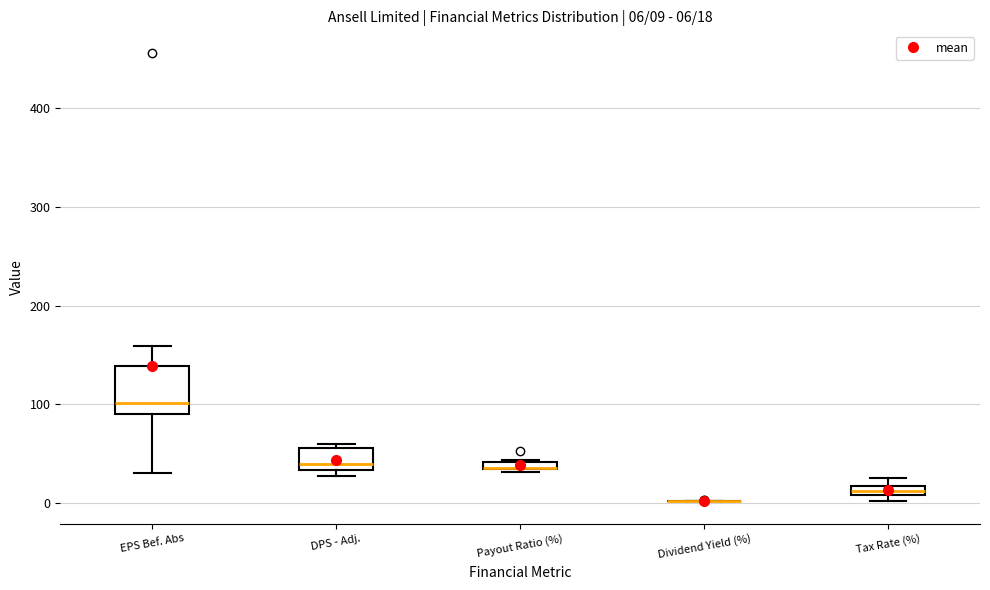

Comparing the boxes themselves (not the whiskers), which one is the tallest?

EPS Bef. Abs